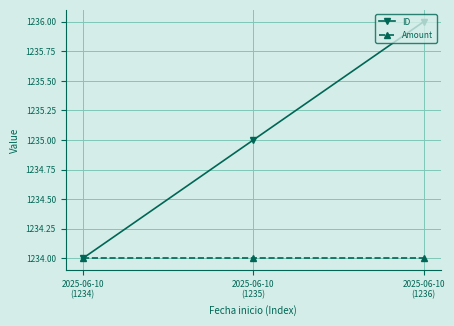

What is the total value across all series at 2025-06-10
(1234)?

2468